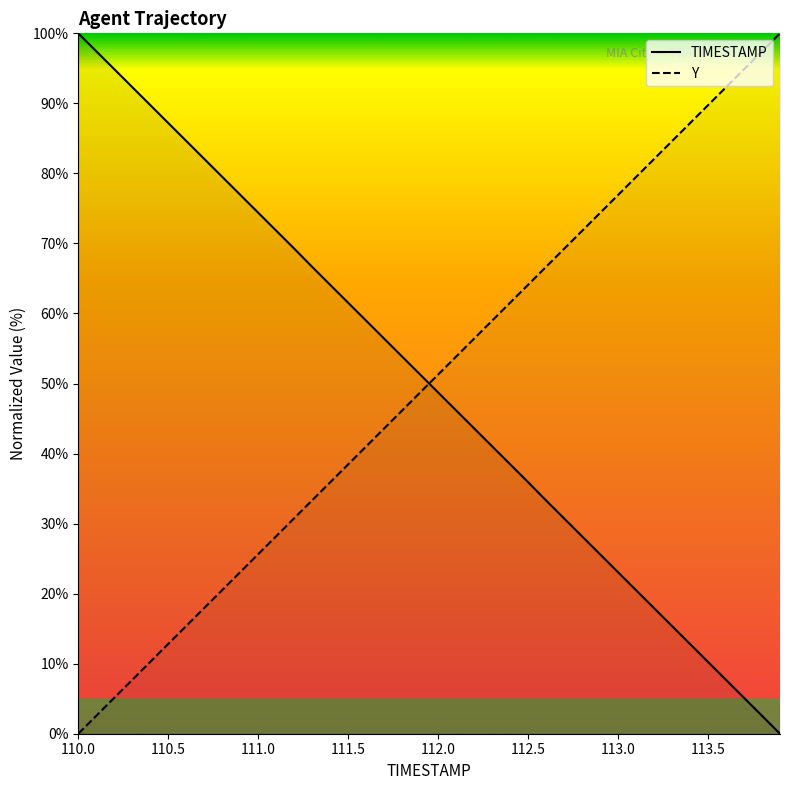

True or false: Y and TIMESTAMP cross at least once.

True